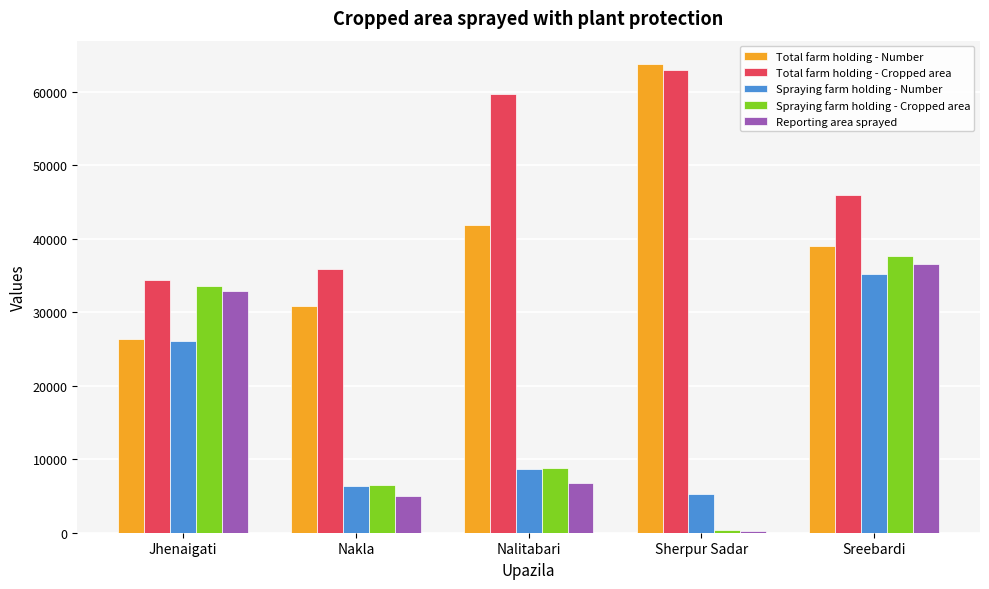

Reading left to right, list all the values displayed in this chart.

Total farm holding - Number: Jhenaigati=26295	Nakla=30872	Nalitabari=41815	Sherpur Sadar=63730	Sreebardi=38973
Total farm holding - Cropped area: Jhenaigati=34425	Nakla=35878	Nalitabari=59722	Sherpur Sadar=62865	Sreebardi=45957
Spraying farm holding - Number: Jhenaigati=26100	Nakla=6409	Nalitabari=8652	Sherpur Sadar=5200	Sreebardi=35220
Spraying farm holding - Cropped area: Jhenaigati=33500	Nakla=6500	Nalitabari=8775	Sherpur Sadar=390	Sreebardi=37700
Reporting area sprayed: Jhenaigati=32900	Nakla=5000	Nalitabari=6750	Sherpur Sadar=250	Sreebardi=36500